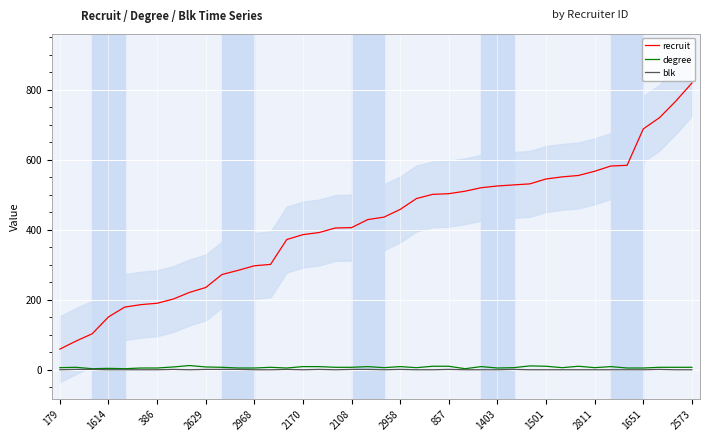

Does the chart display data point markers on the line(s)?

No